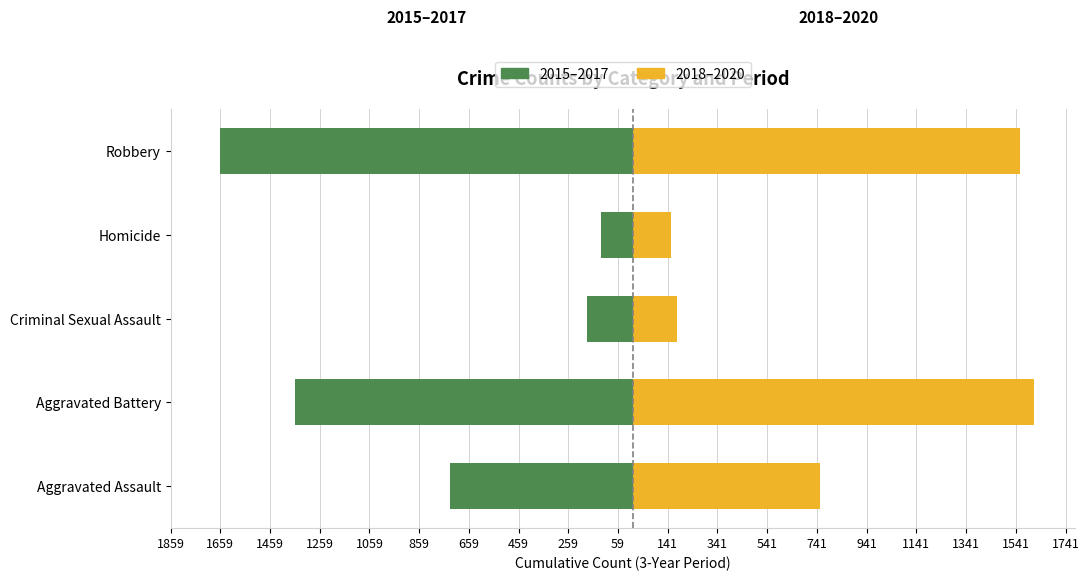

Is it true that 2015–2017 equals -495 at Aggravated Assault?

False